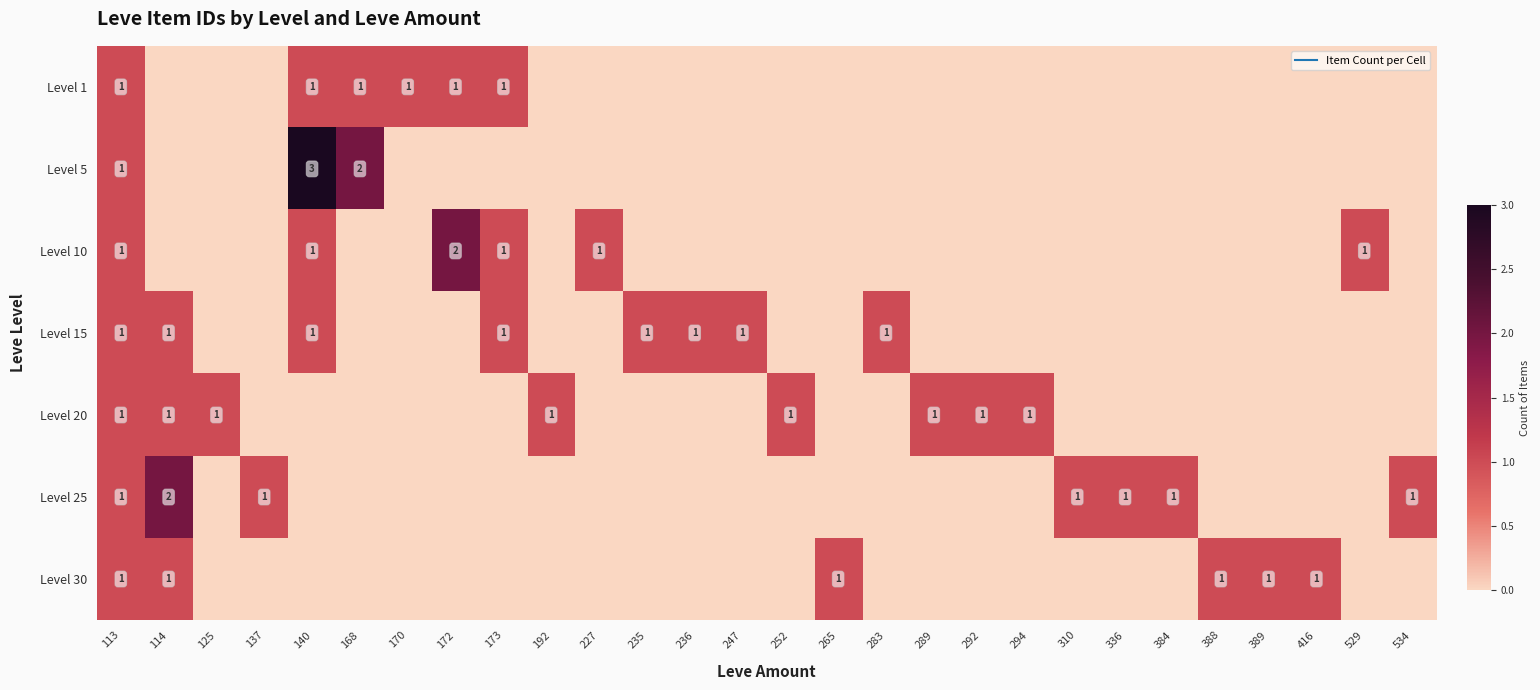

Is the value of Level 20 at 534 greater than the value of Level 25 at 384?

No